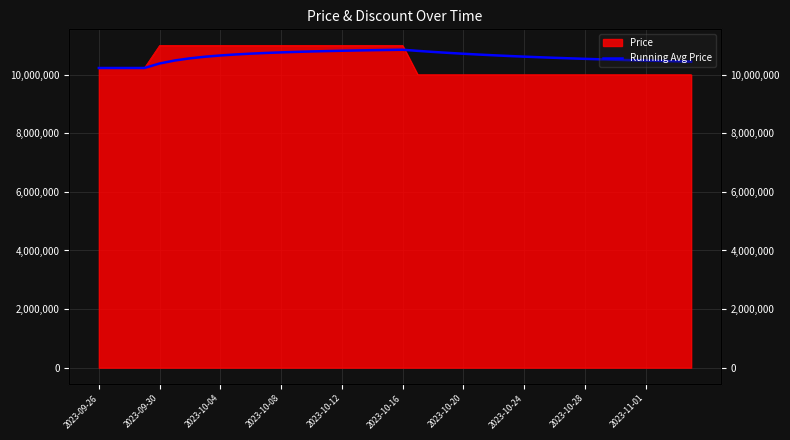

Is it true that the value at 15 is 10807500.0?

True